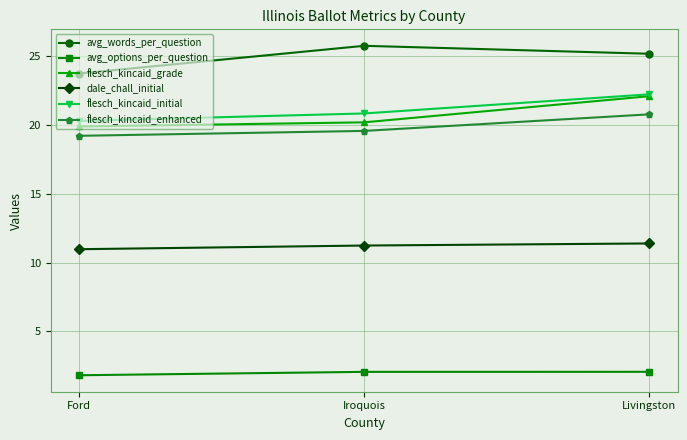

What are all the series names shown in the legend?

avg_words_per_question, avg_options_per_question, flesch_kincaid_grade, dale_chall_initial, flesch_kincaid_initial, flesch_kincaid_enhanced